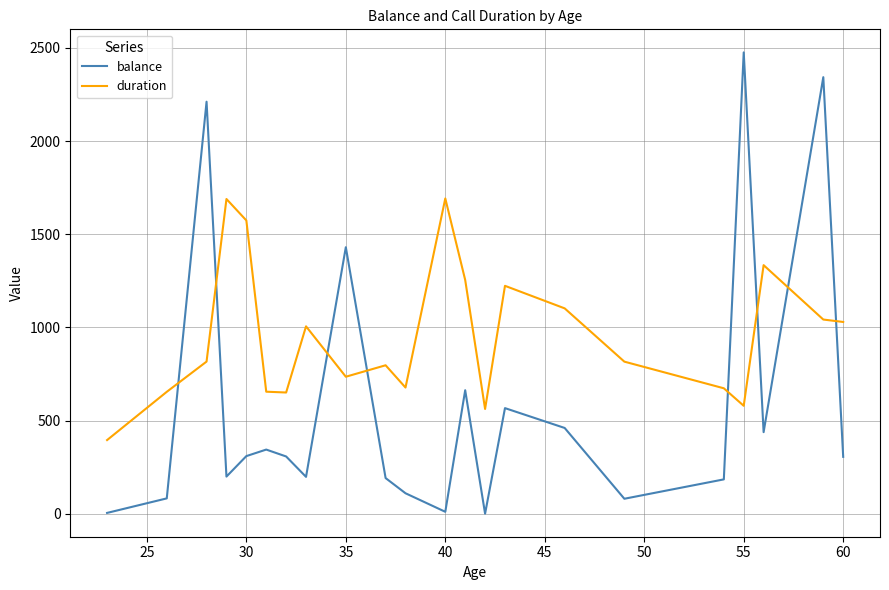

What is the difference between the maximum and minimum values in the balance series?

2476.0